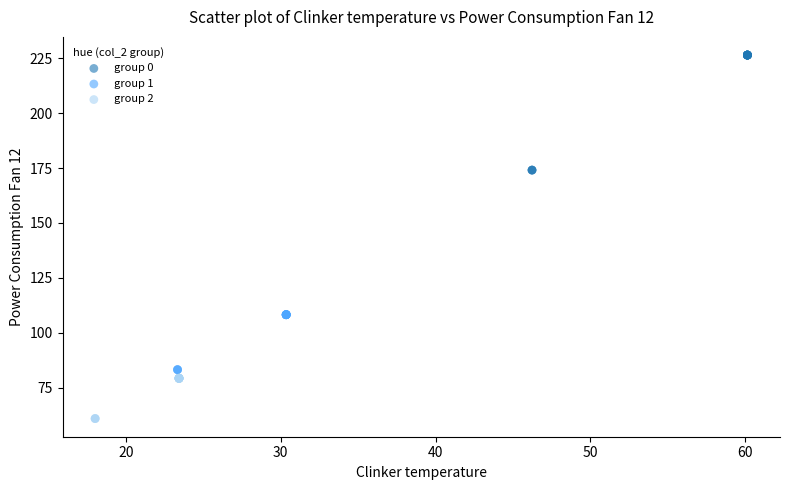

Which series contains the highest Y value?

group 0